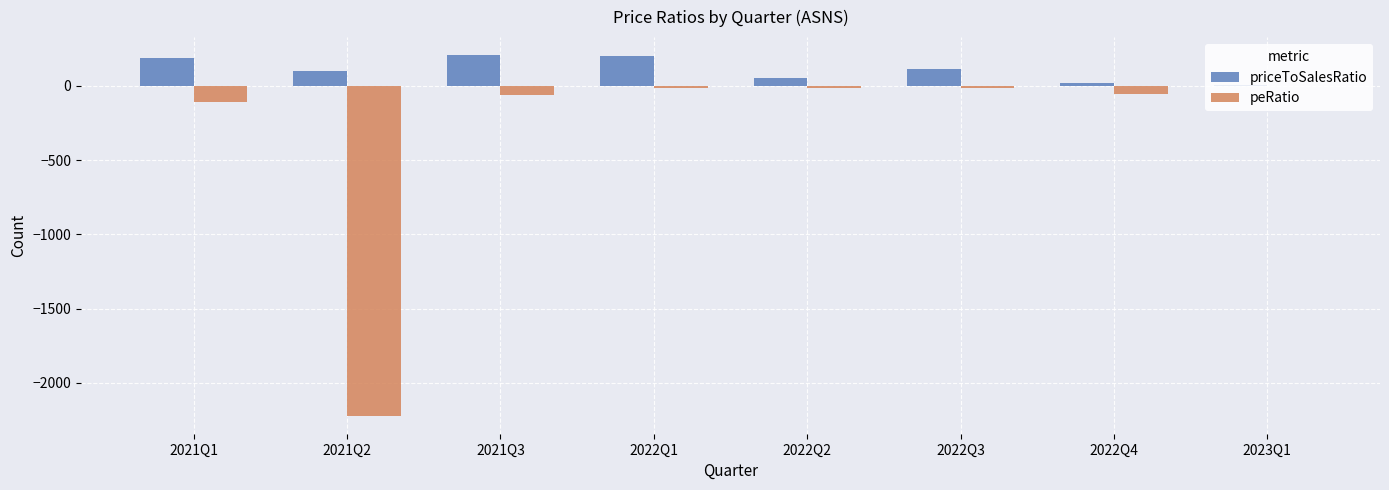

At which category is the sum across all series the highest?

2022Q1